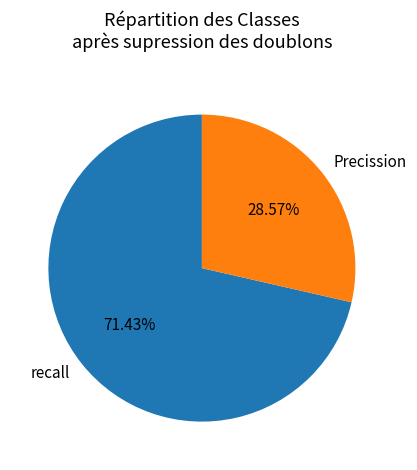

Rank the categories by value from lowest to highest.

Precission, recall